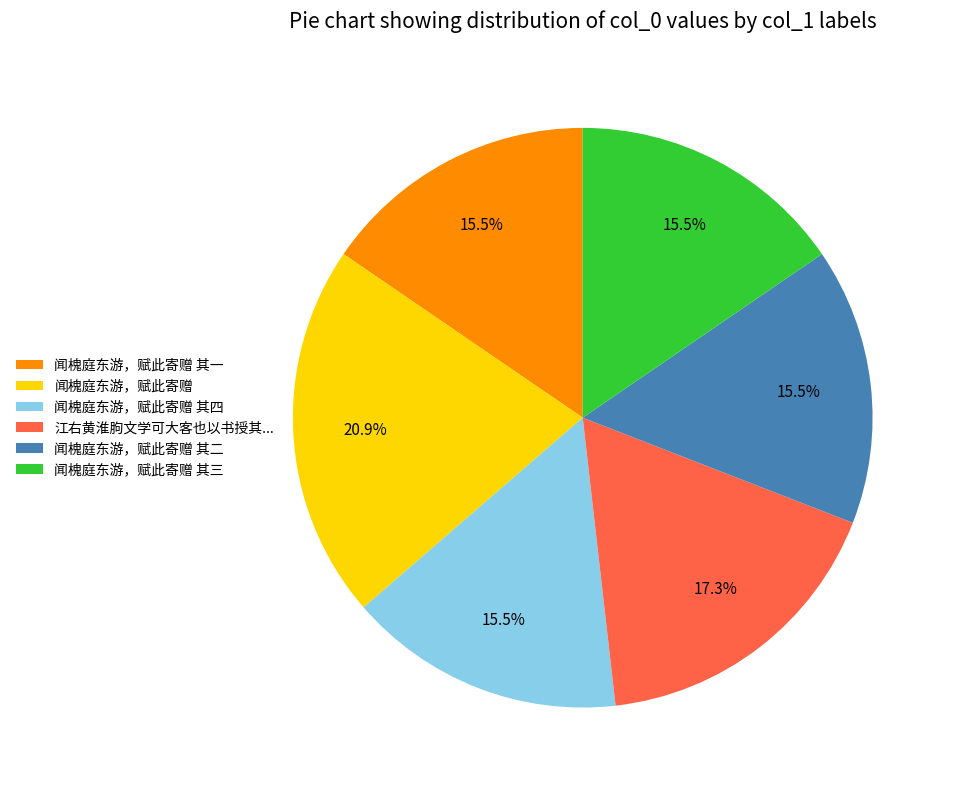

How many slices are in this pie chart?

6